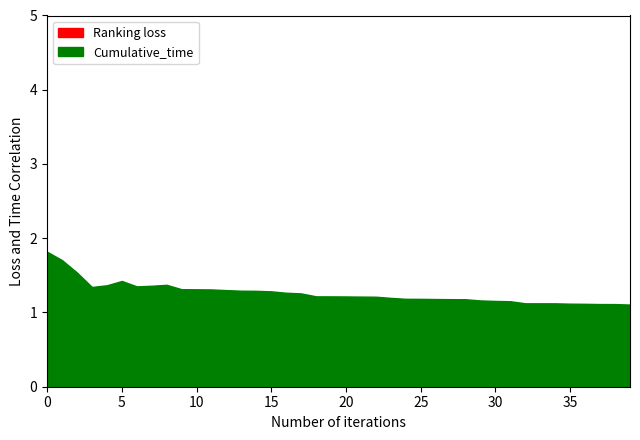

True or false: Ranking loss has more than 0 points higher than both neighbors.

False